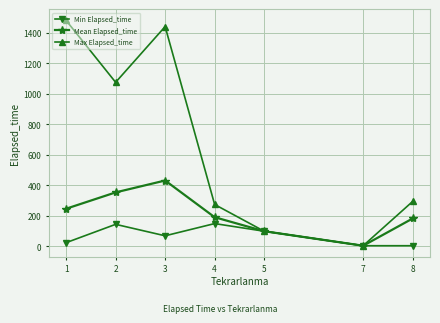

Between 5 and 8, which series saw the biggest shift?

Max Elapsed_time